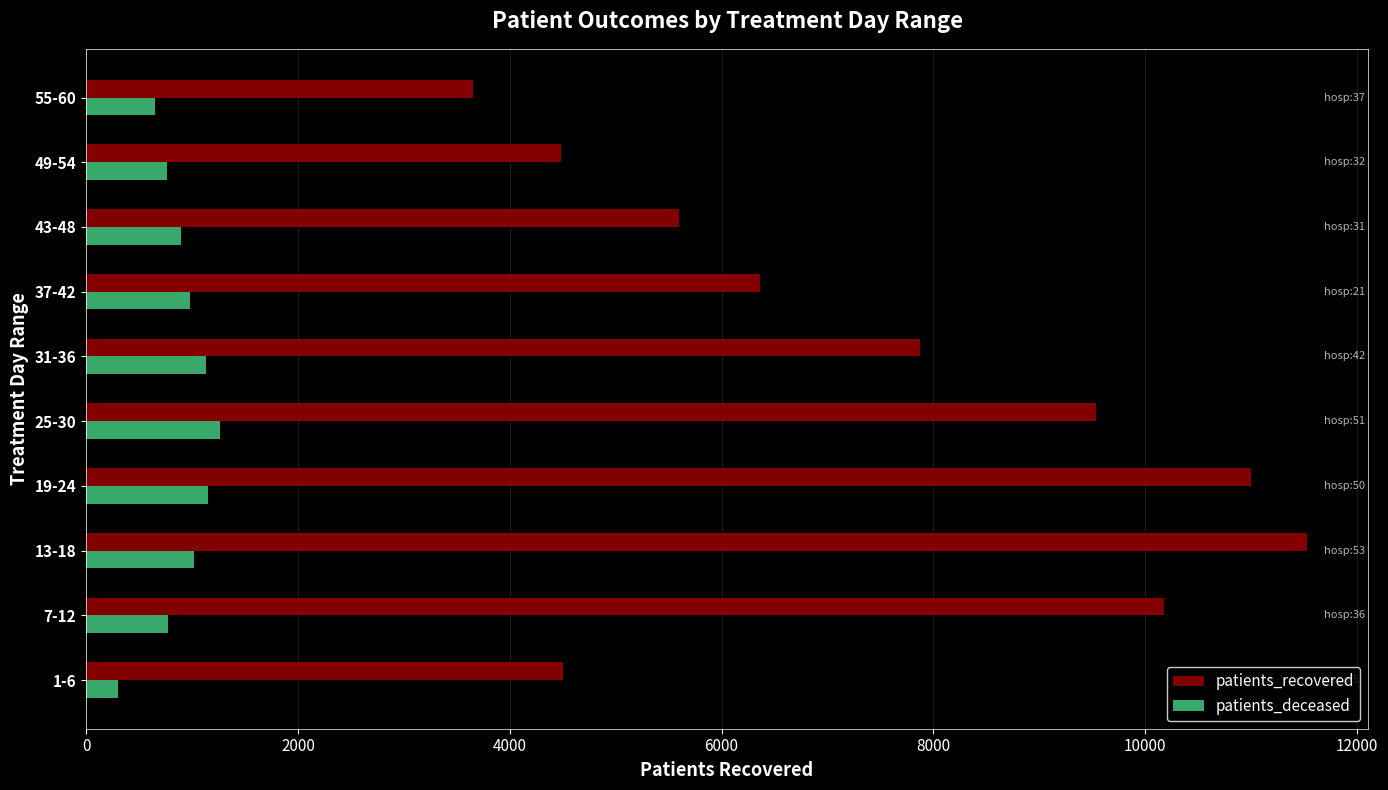

What is the difference between the highest and lowest values at 13-18?

10505